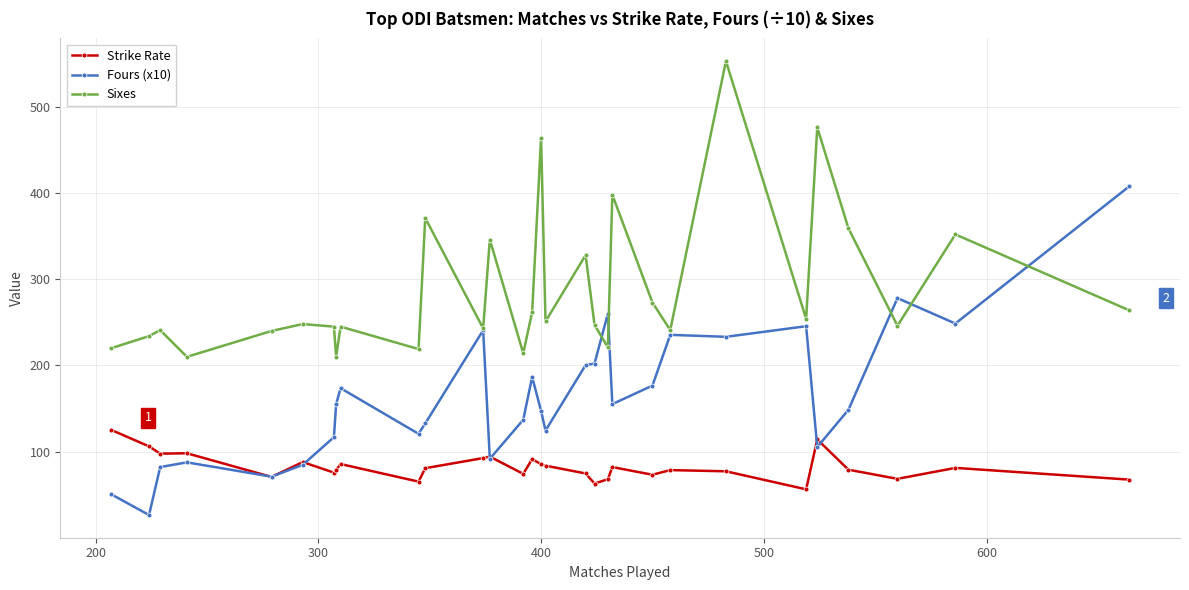

What is the value of the Sixes point at the 10th from the left?

219.0